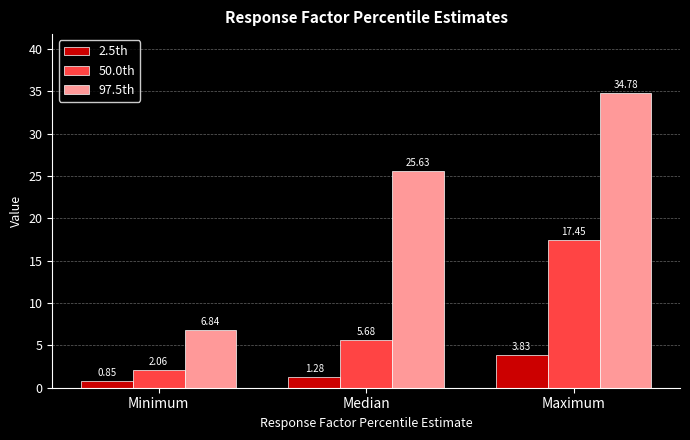

Rank the categories by 50.0th value from lowest to highest.

Minimum, Median, Maximum